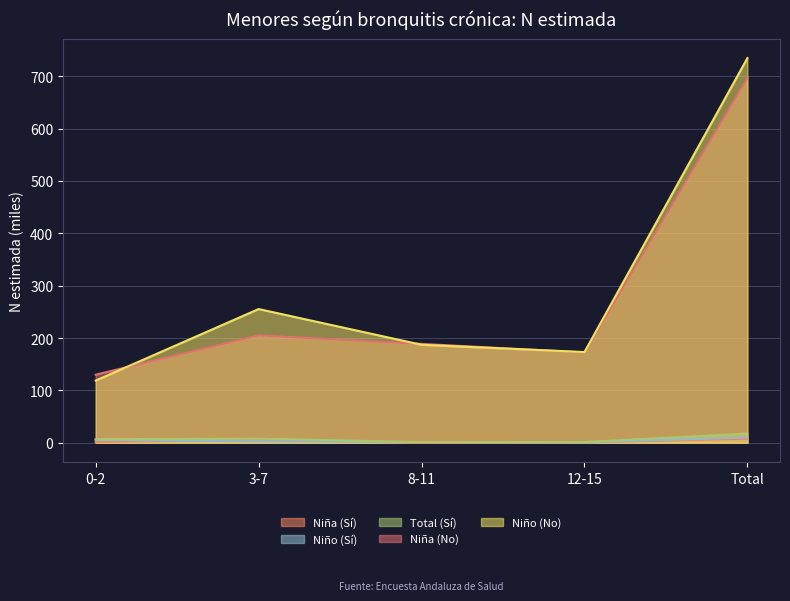

What is the sum of the Niña (No) values at 0-2 and 8-11?

319.0